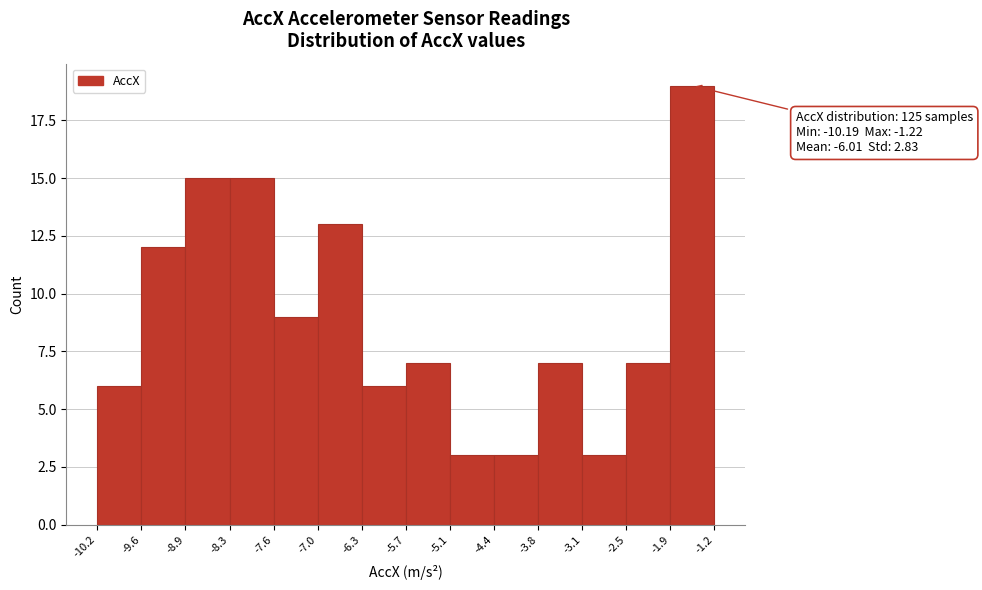

Which range on the x-axis has the tallest bar?

-1.9 to -1.2